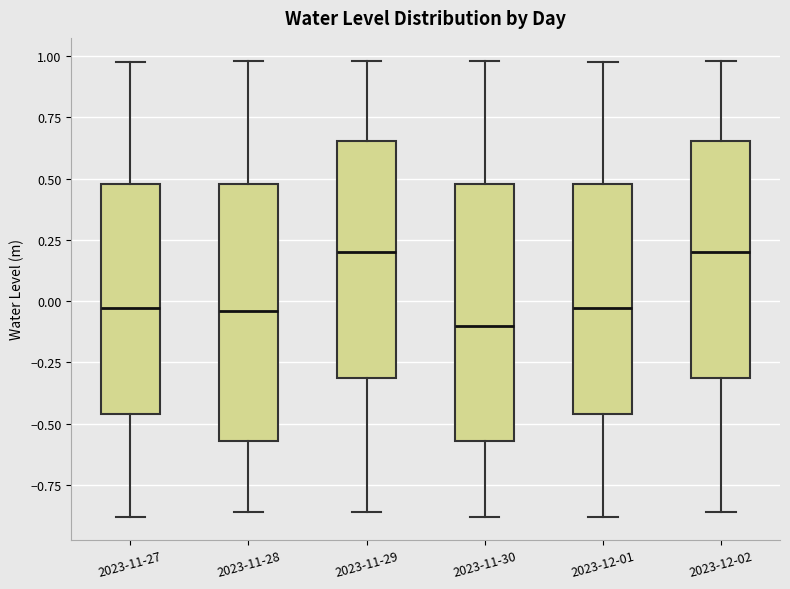

Reading left to right, transcribe this box plot: for each box, give where its median line is, the range the box spans, and where its two whiskers end, as read against the y-axis. The values are not printed on the chart, so give them approximately, as read against the axis.

2023-11-27: median -0.05, box -0.45 to 0.50, whiskers -0.90 to 1.00
2023-11-28: median -0.05, box -0.55 to 0.50, whiskers -0.85 to 1.00
2023-11-29: median 0.20, box -0.30 to 0.65, whiskers -0.85 to 1.00
2023-11-30: median -0.10, box -0.55 to 0.50, whiskers -0.90 to 1.00
2023-12-01: median -0.05, box -0.45 to 0.50, whiskers -0.90 to 1.00
2023-12-02: median 0.20, box -0.30 to 0.65, whiskers -0.85 to 1.00